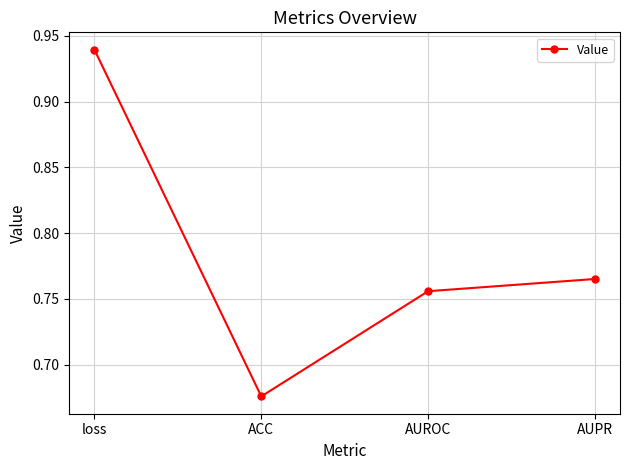

Does the chart display data point markers on the line(s)?

Yes